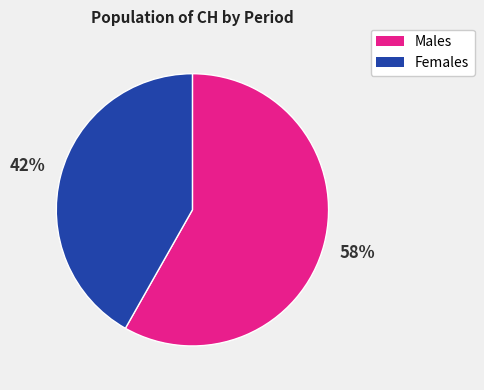

The Males slice represents 47% of the pie. True or false?

False